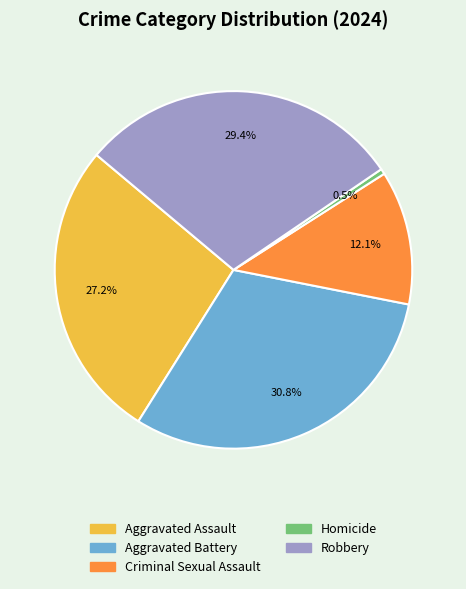

Does Homicide represent more than half of the total?

No